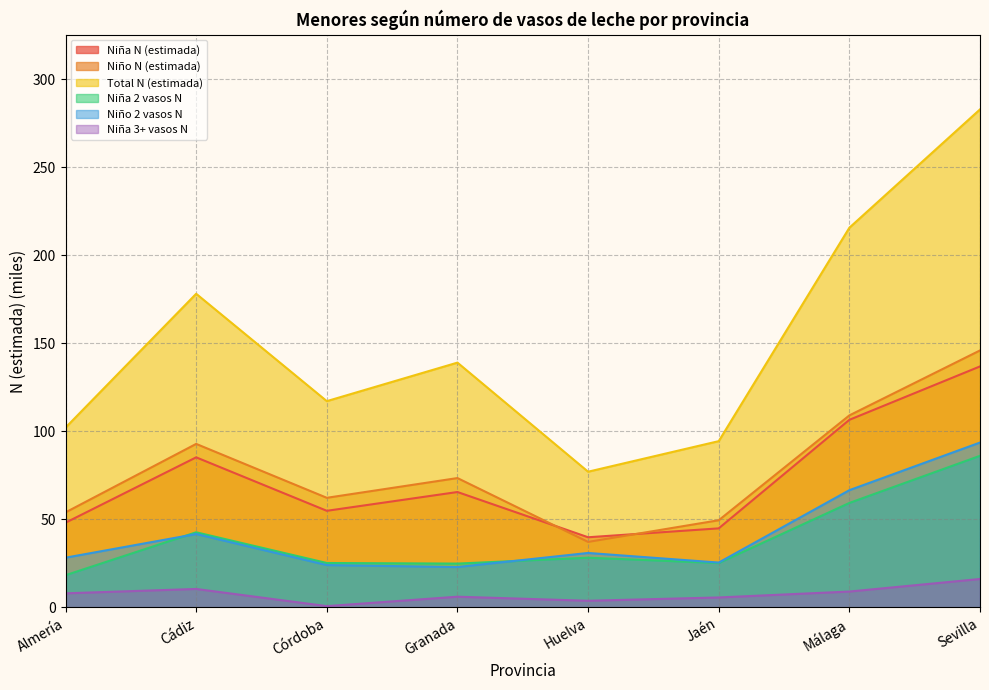

The value of Niña N (estimada) at Cádiz is 85.3. True or false?

True